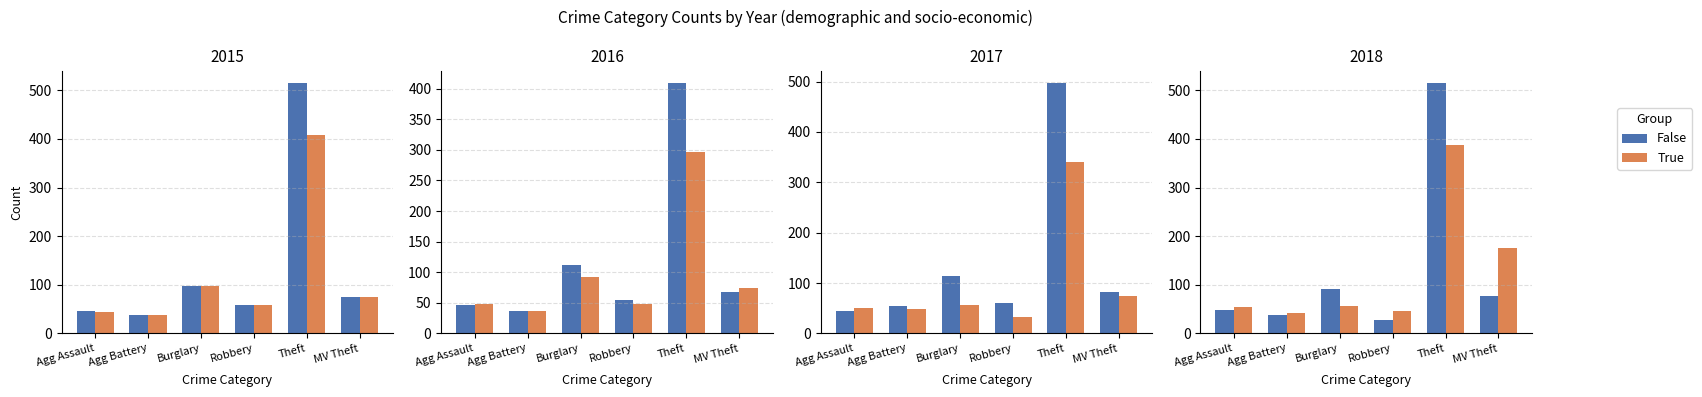

At how many categories does at least one series exceed 286?

1